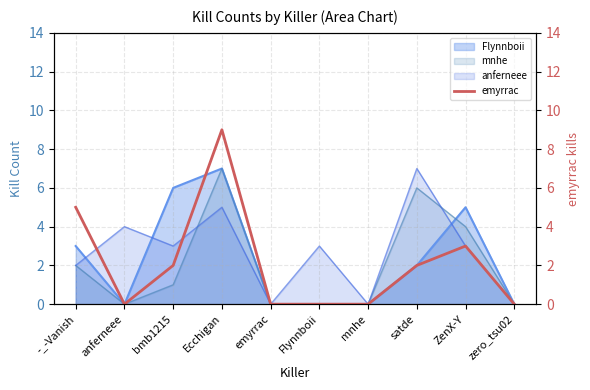

What position from the left is ZenX-Y?

9